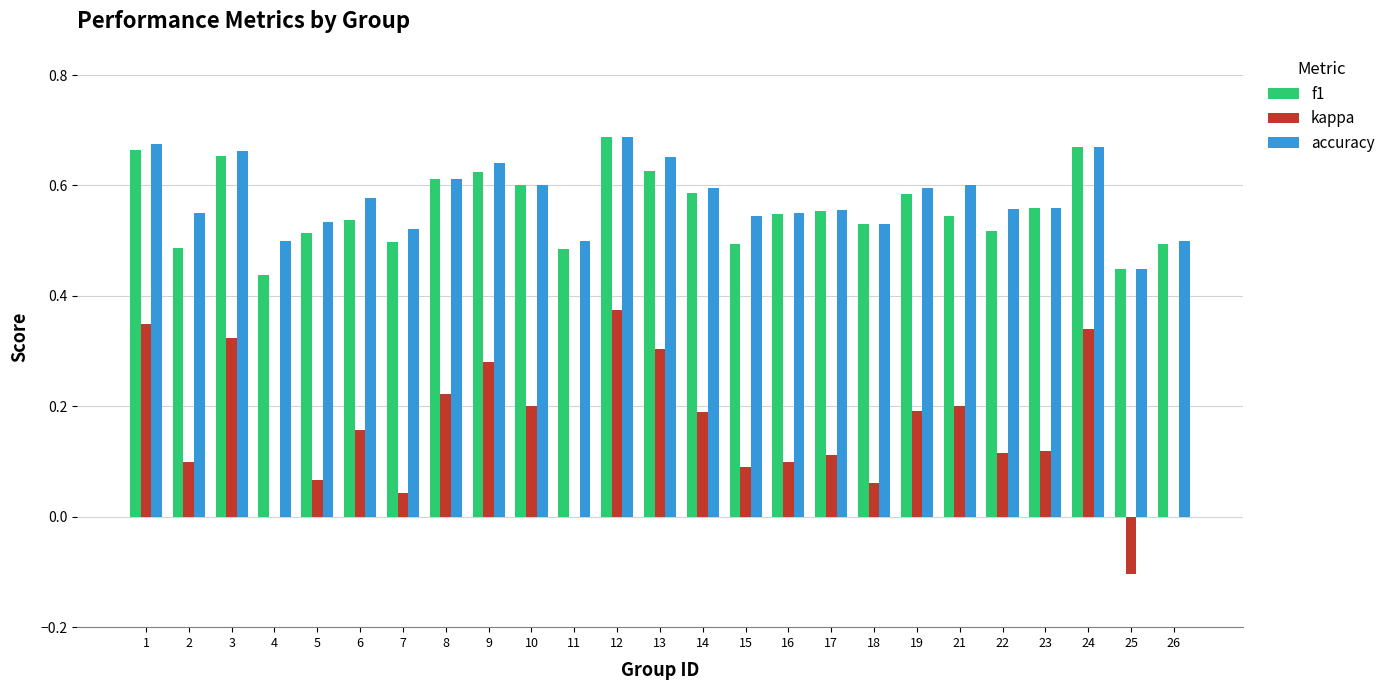

At which label does kappa reach its peak?

12